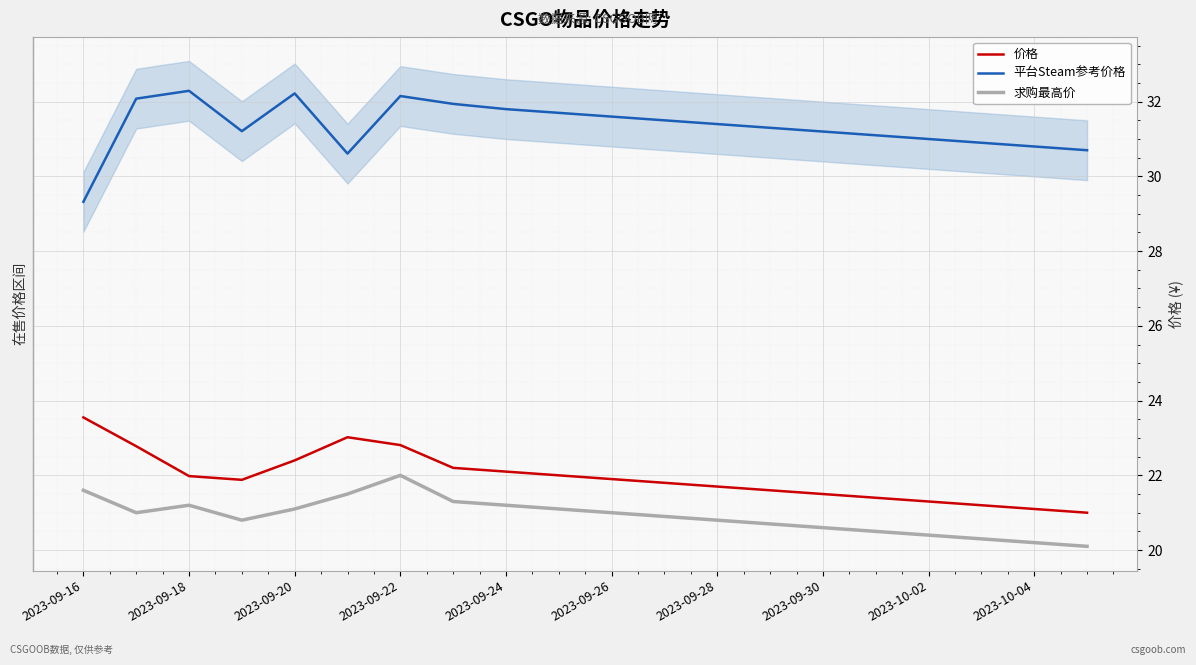

What is the difference between the maximum and minimum values in the 平台Steam参考价格 series?

3.0